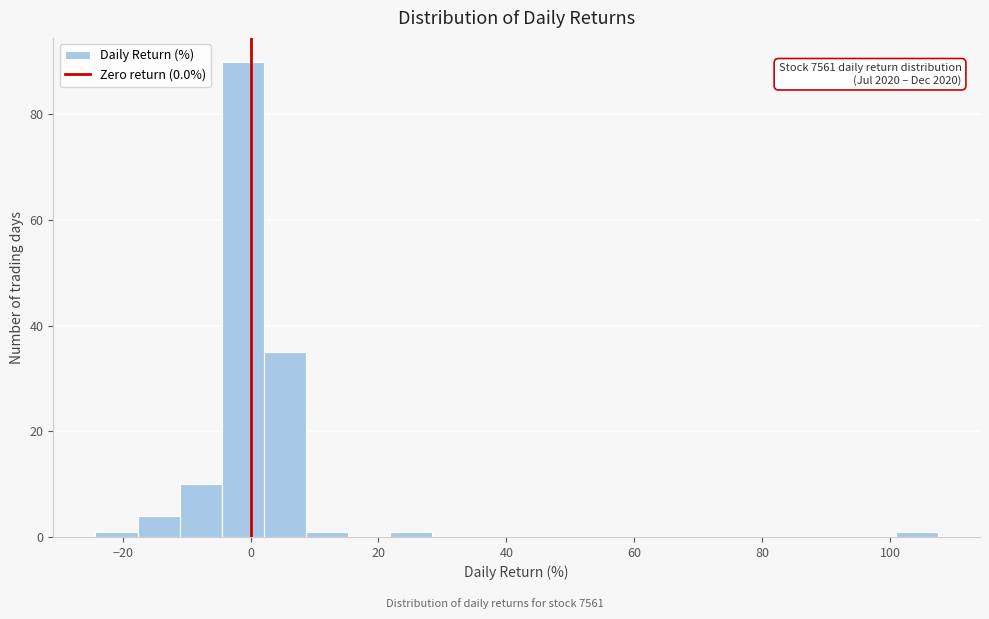

Read against the x-axis, roughly where is the centre of the tallest bar?

-2